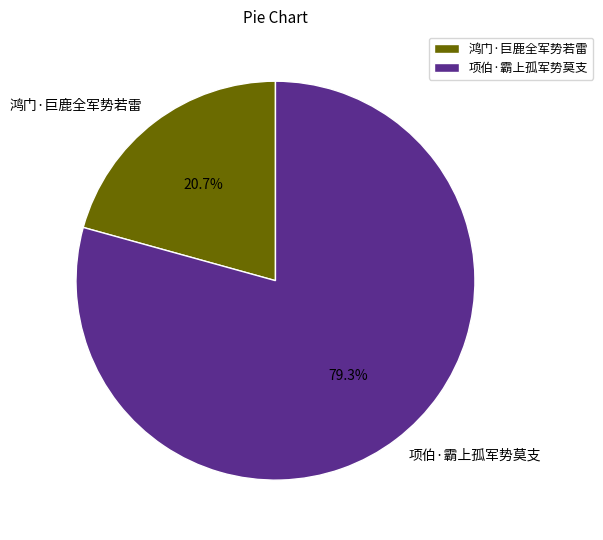

Does 鸿门·巨鹿全军势若雷 represent more than half of the total?

No